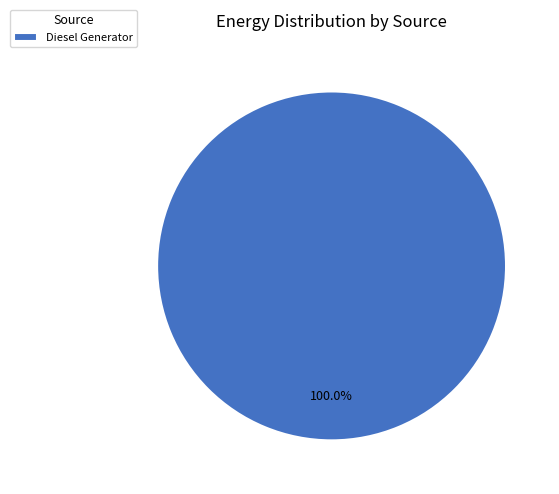

Rank the categories by value from highest to lowest.

Diesel Generator